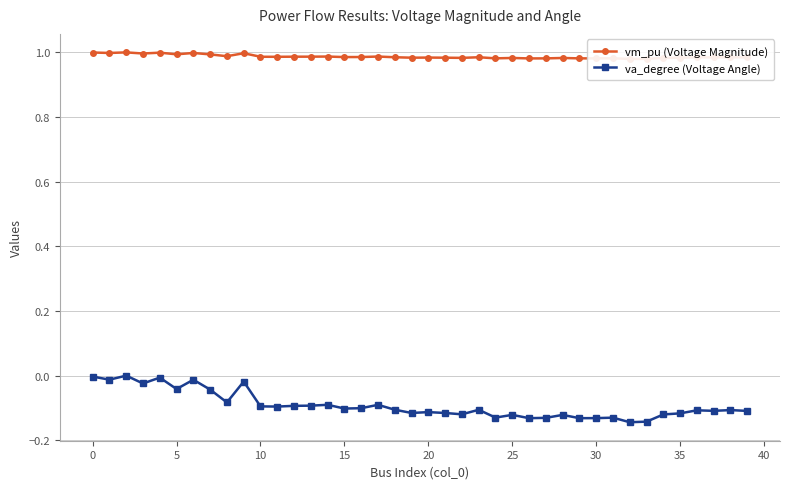

At how many categories does at least one series exceed 0?

40